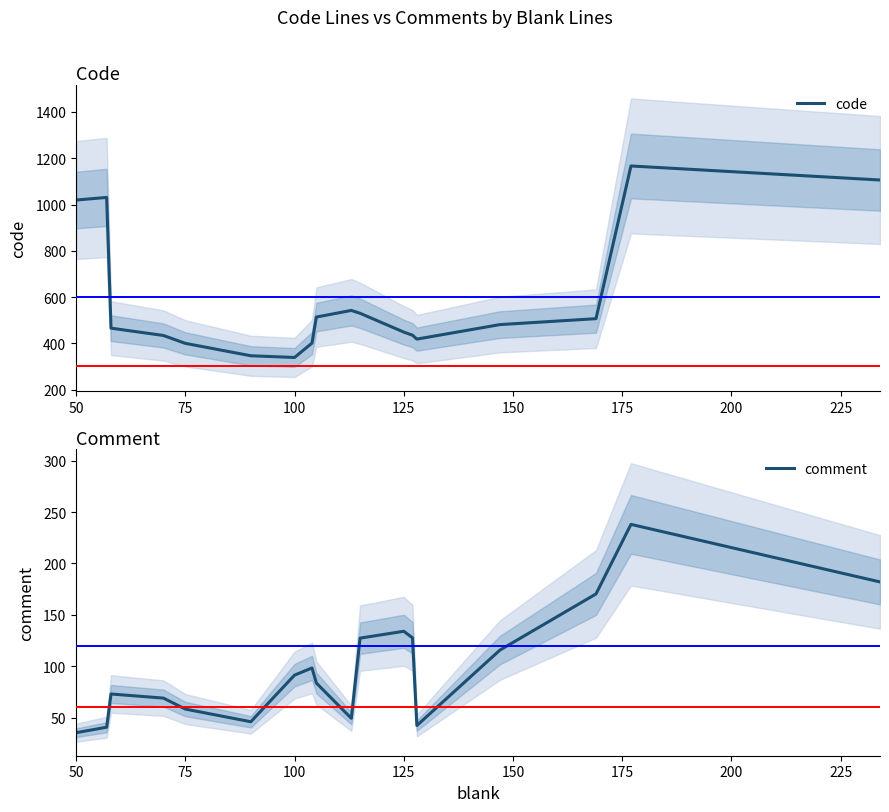

What is the sum of all code values?

10584.7